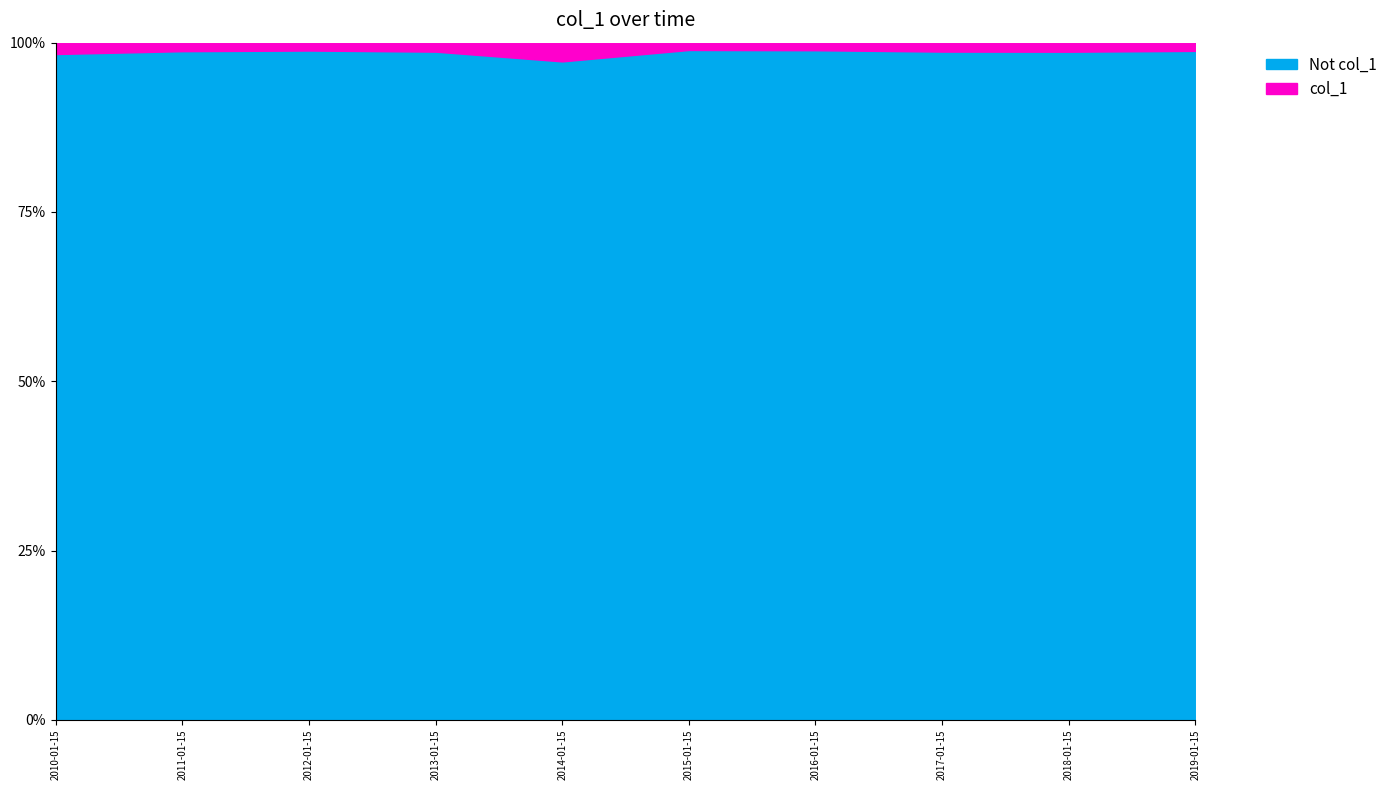

What are all the series names shown in the legend?

Not col_1, col_1